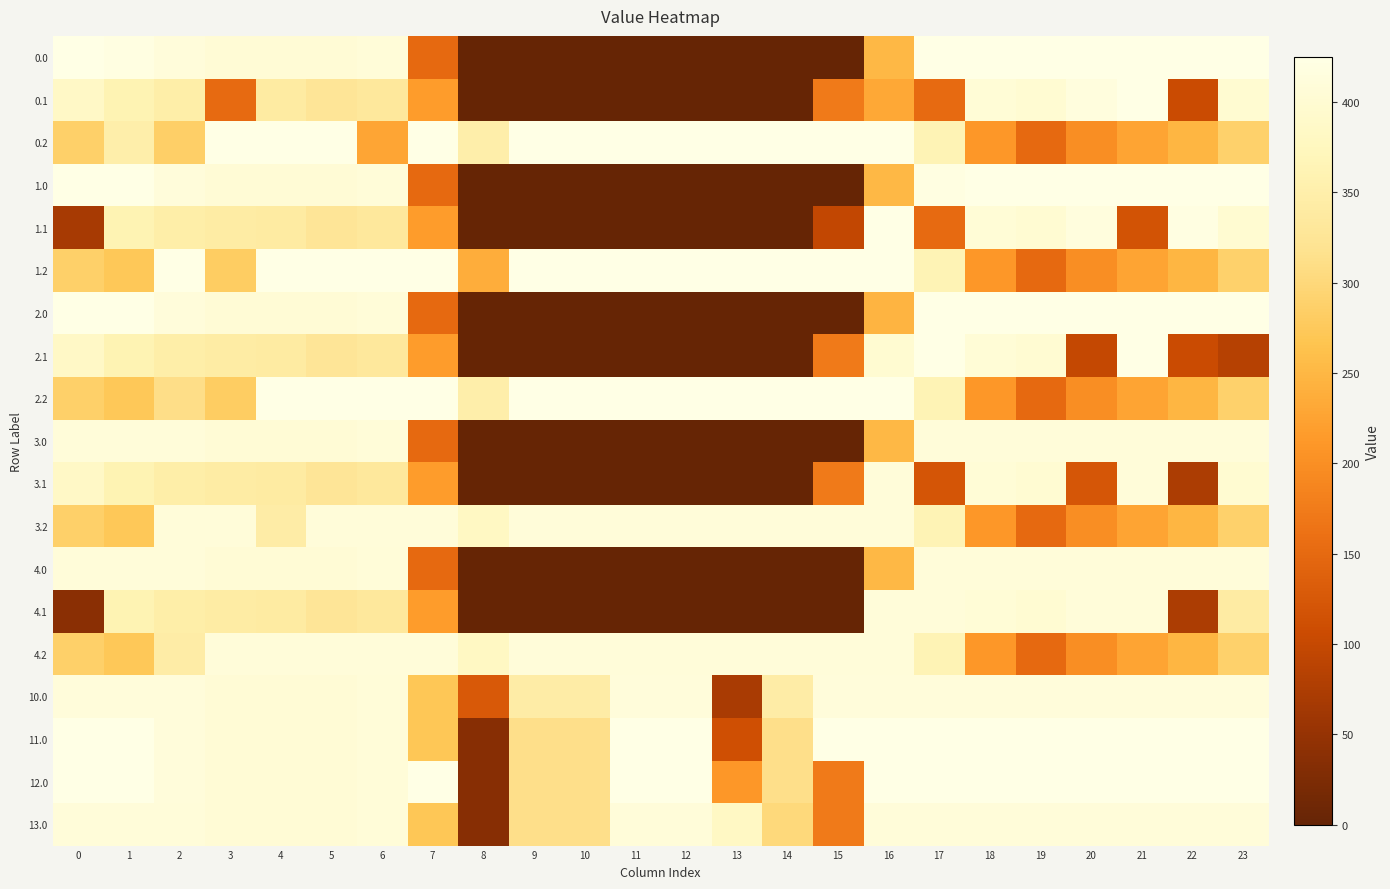

Reading left to right, what are all the values shown in this chart?

0.0: 0=424.0	1=419.6	2=410.3	3=404.4	4=404.9	5=403.8	6=408.0	7=150.1	8=0.0	9=0.0	10=0.0	11=0.0	12=0.0	13=0.0	14=0.0	15=0.0	16=250.9	17=424.0	18=424.0	19=424.0	20=424.0	21=424.0	22=424.0	23=424.0
0.1: 0=384.6	1=361.1	2=347.9	3=152.2	4=339.6	5=325.7	6=332.2	7=217.1	8=0.0	9=0.0	10=0.0	11=0.0	12=0.0	13=0.0	14=0.0	15=173.1	16=232.3	17=151.6	18=405.4	19=400.2	20=414.5	21=424.0	22=104.9	23=399.4
0.2: 0=287.1	1=350.1	2=285.5	3=424.0	4=424.0	5=424.0	6=228.8	7=424.0	8=350.3	9=424.0	10=424.0	11=424.0	12=424.0	13=424.0	14=424.0	15=424.0	16=424.0	17=362.4	18=210.0	19=151.0	20=199.2	21=226.4	22=247.4	23=287.5
1.0: 0=424.0	1=424.0	2=410.3	3=404.4	4=404.9	5=403.8	6=408.0	7=150.1	8=0.0	9=0.0	10=0.0	11=0.0	12=0.0	13=0.0	14=0.0	15=0.0	16=250.9	17=419.6	18=424.0	19=424.0	20=424.0	21=424.0	22=424.0	23=424.0
1.1: 0=69.6	1=361.1	2=347.9	3=342.7	4=339.6	5=325.7	6=332.2	7=217.1	8=0.0	9=0.0	10=0.0	11=0.0	12=0.0	13=0.0	14=0.0	15=97.5	16=424.0	17=151.6	18=405.4	19=400.2	20=414.5	21=117.4	22=419.9	23=399.4
1.2: 0=287.1	1=272.7	2=424.0	3=281.0	4=424.0	5=424.0	6=424.0	7=424.0	8=237.4	9=424.0	10=423.5	11=424.0	12=424.0	13=424.0	14=424.0	15=424.0	16=424.0	17=362.4	18=210.0	19=151.0	20=199.2	21=226.4	22=247.4	23=287.5
2.0: 0=424.0	1=424.0	2=410.3	3=404.4	4=404.9	5=403.8	6=408.0	7=150.1	8=0.0	9=0.0	10=0.0	11=0.0	12=0.0	13=0.0	14=0.0	15=0.0	16=246.5	17=424.0	18=424.0	19=424.0	20=424.0	21=424.0	22=424.0	23=424.0
2.1: 0=384.6	1=361.1	2=347.9	3=342.7	4=339.6	5=325.7	6=332.2	7=217.1	8=0.0	9=0.0	10=0.0	11=0.0	12=0.0	13=0.0	14=0.0	15=173.1	16=399.3	17=424.0	18=405.4	19=400.2	20=99.5	21=424.0	22=104.9	23=84.4
2.2: 0=287.1	1=272.7	2=311.2	3=281.0	4=424.0	5=424.0	6=424.0	7=424.0	8=350.3	9=424.0	10=423.5	11=424.0	12=424.0	13=424.0	14=424.0	15=424.0	16=424.0	17=362.4	18=210.0	19=151.0	20=199.2	21=226.4	22=247.4	23=287.5
3.0: 0=410.0	1=410.0	2=410.0	3=404.4	4=404.9	5=403.8	6=408.0	7=150.1	8=0.0	9=0.0	10=0.0	11=0.0	12=0.0	13=0.0	14=0.0	15=0.0	16=250.9	17=410.0	18=410.0	19=410.0	20=410.0	21=410.0	22=410.0	23=410.0
3.1: 0=384.6	1=361.1	2=347.9	3=342.7	4=339.6	5=325.7	6=332.2	7=217.1	8=0.0	9=0.0	10=0.0	11=0.0	12=0.0	13=0.0	14=0.0	15=173.1	16=410.0	17=120.6	18=405.4	19=400.2	20=122.3	21=410.0	22=73.9	23=399.4
3.2: 0=287.1	1=272.7	2=410.0	3=410.0	4=343.9	5=410.0	6=410.0	7=410.0	8=381.3	9=410.0	10=410.0	11=410.0	12=410.0	13=410.0	14=410.0	15=410.0	16=410.0	17=362.4	18=210.0	19=151.0	20=199.2	21=226.4	22=247.4	23=287.5
4.0: 0=410.0	1=410.0	2=410.0	3=404.4	4=404.9	5=403.8	6=408.0	7=150.1	8=0.0	9=0.0	10=0.0	11=0.0	12=0.0	13=0.0	14=0.0	15=0.0	16=250.9	17=410.0	18=410.0	19=410.0	20=410.0	21=410.0	22=410.0	23=410.0
4.1: 0=38.6	1=361.1	2=347.9	3=342.7	4=339.6	5=325.7	6=332.2	7=217.1	8=0.0	9=0.0	10=0.0	11=0.0	12=0.0	13=0.0	14=0.0	15=0.0	16=410.0	17=410.0	18=405.4	19=400.2	20=410.0	21=410.0	22=73.9	23=341.3
4.2: 0=287.1	1=272.7	2=343.9	3=410.0	4=410.0	5=410.0	6=410.0	7=410.0	8=381.3	9=410.0	10=410.0	11=410.0	12=410.0	13=410.0	14=410.0	15=410.0	16=410.0	17=362.4	18=210.0	19=151.0	20=199.2	21=226.4	22=247.4	23=287.5
10.0: 0=411.0	1=411.0	2=410.3	3=404.4	4=404.9	5=403.8	6=408.0	7=270.7	8=127.0	9=344.0	10=344.0	11=411.0	12=411.0	13=70.2	14=344.3	15=411.0	16=411.0	17=411.0	18=411.0	19=411.0	20=411.0	21=411.0	22=411.0	23=411.0
11.0: 0=425.0	1=425.0	2=410.3	3=404.4	4=404.9	5=403.8	6=408.0	7=270.7	8=35.0	9=313.0	10=313.0	11=425.0	12=425.0	13=112.7	14=313.3	15=425.0	16=425.0	17=425.0	18=425.0	19=425.0	20=425.0	21=425.0	22=425.0	23=425.0
12.0: 0=425.0	1=425.0	2=410.3	3=404.4	4=404.9	5=403.8	6=408.0	7=425.0	8=35.0	9=313.0	10=313.0	11=425.0	12=425.0	13=210.6	14=313.3	15=172.8	16=425.0	17=425.0	18=425.0	19=425.0	20=425.0	21=425.0	22=425.0	23=425.0
13.0: 0=410.0	1=410.0	2=410.0	3=404.4	4=404.9	5=403.8	6=408.0	7=270.7	8=35.0	9=313.0	10=313.0	11=410.0	12=410.0	13=383.2	14=300.6	15=172.8	16=410.0	17=410.0	18=410.0	19=410.0	20=410.0	21=410.0	22=410.0	23=410.0